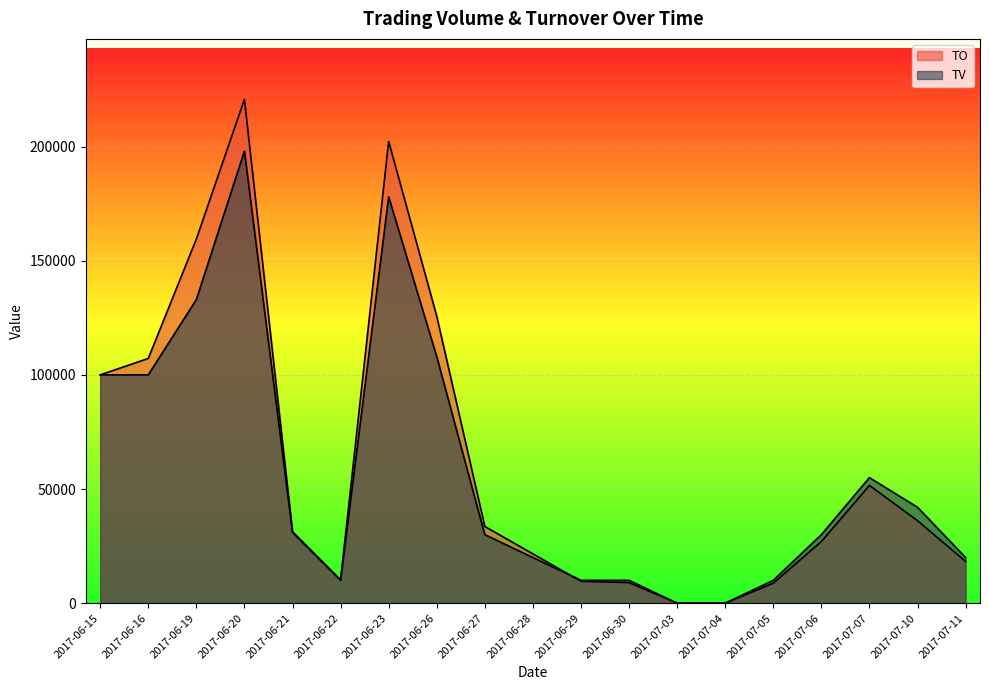

What are all the series names shown in the legend?

TO, TV